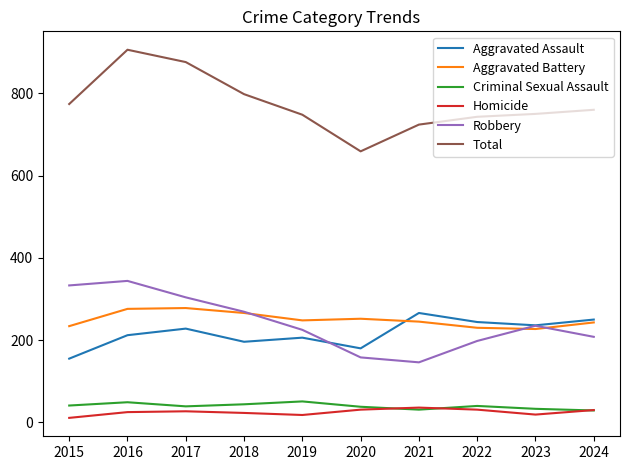

Which category has the highest value across all series?

2016